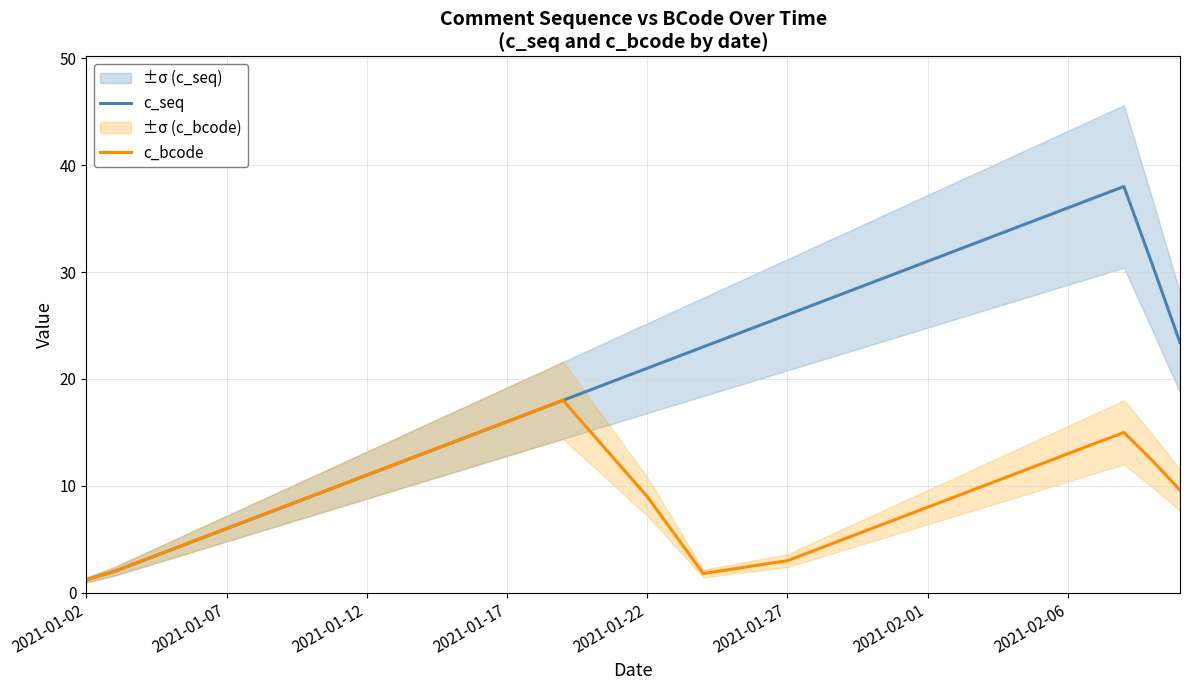

What is the highest value of the c_seq series?

38.0